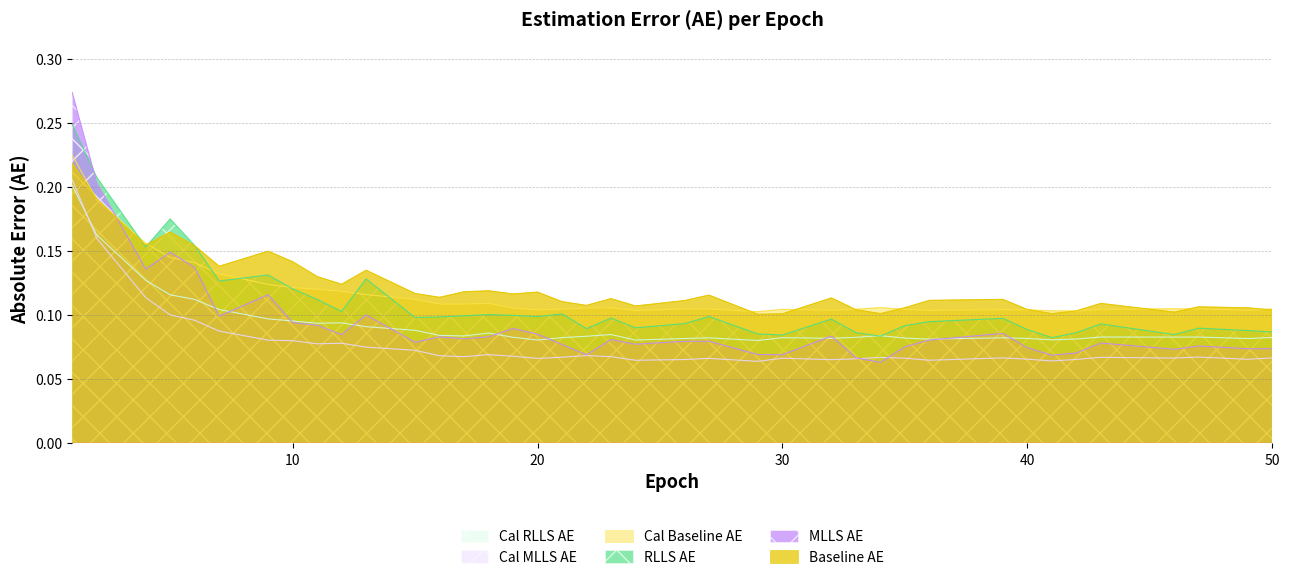

At 11, list the series in order from largest to smallest.

baseline_AE, cal_baseline_AE, RLLS_AE, cal_RLLS_AE, MLLS_AE, cal_MLLS_AE